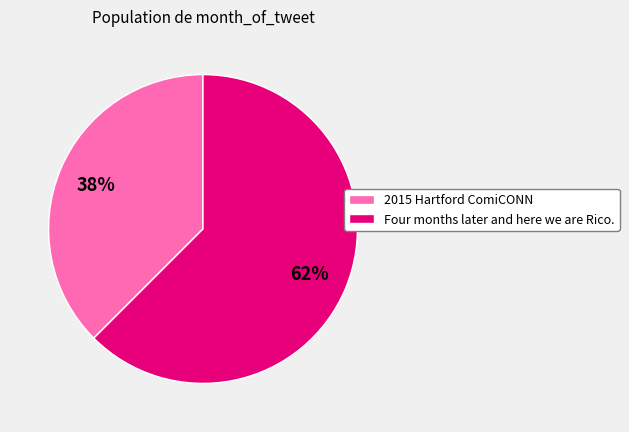

Which slice is the smallest?

2015 Hartford ComiCONN